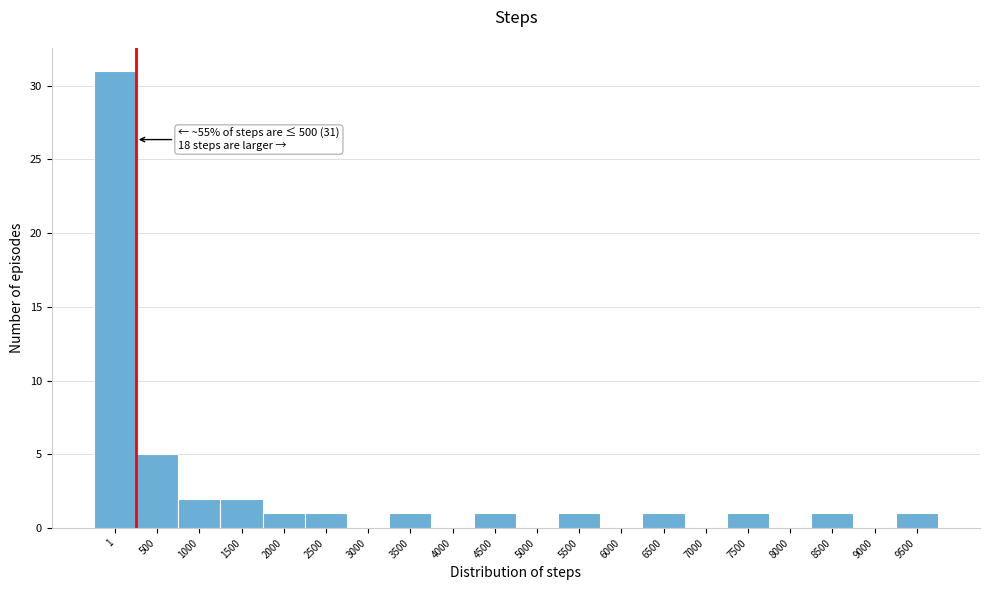

Reading left to right, list all the values displayed in this chart.

1=31	500=5	1000=2	1500=2	2000=1	2500=1	3000=0	3500=1	4000=0	4500=1	5000=0	5500=1	6000=0	6500=1	7000=0	7500=1	8000=0	8500=1	9000=0	9500=1